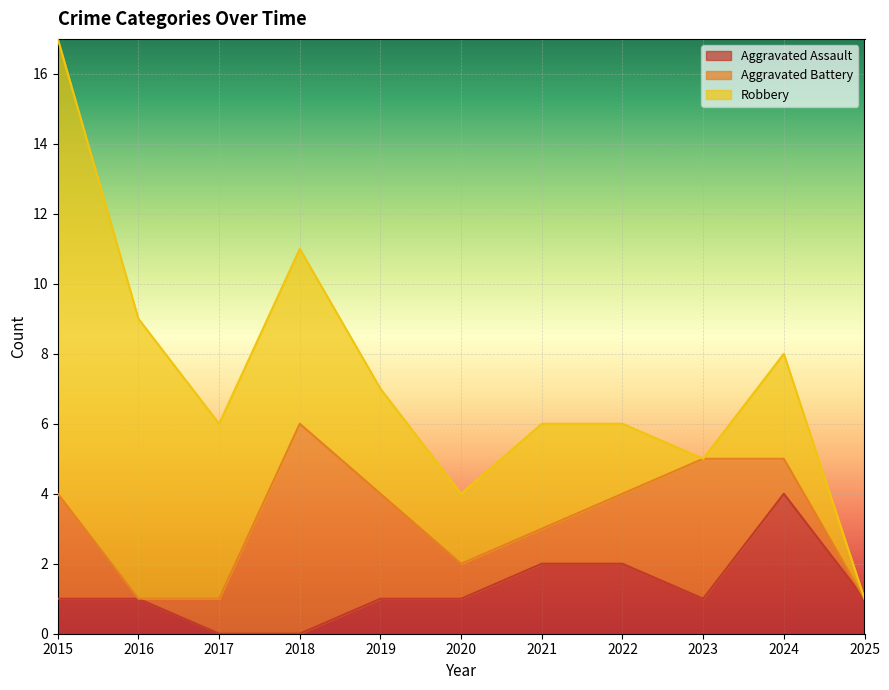

Is the value of Aggravated Battery at 2015 greater than the value of Robbery at 2018?

No